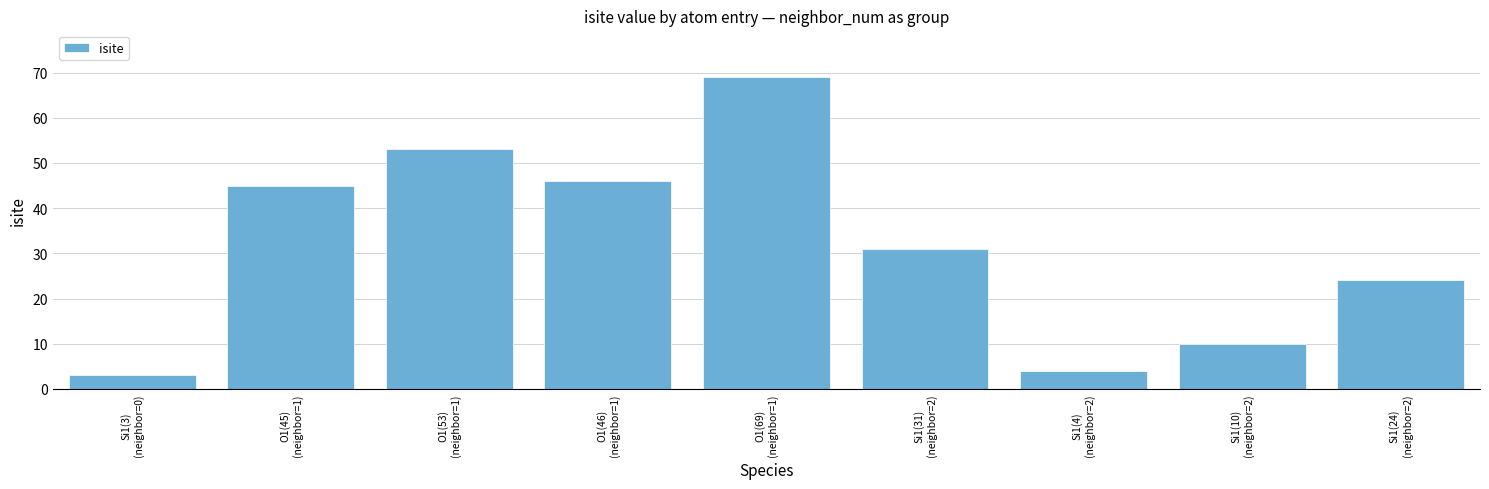

Rank the categories by value from lowest to highest.

Si1(3)
(neighbor=0), Si1(4)
(neighbor=2), Si1(10)
(neighbor=2), Si1(24)
(neighbor=2), Si1(31)
(neighbor=2), O1(45)
(neighbor=1), O1(46)
(neighbor=1), O1(53)
(neighbor=1), O1(69)
(neighbor=1)